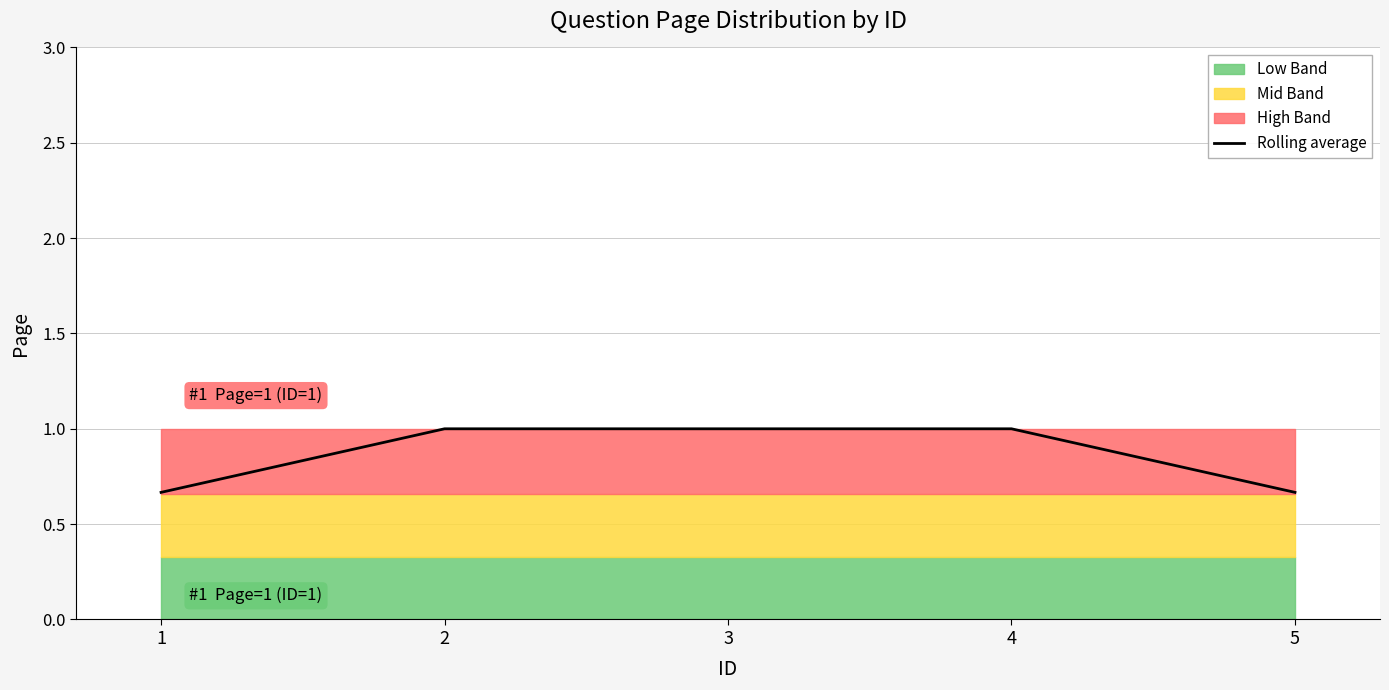

Reading right to left, transcribe all the data shown in this chart.

0.7	1.0	1.0	1.0	0.7